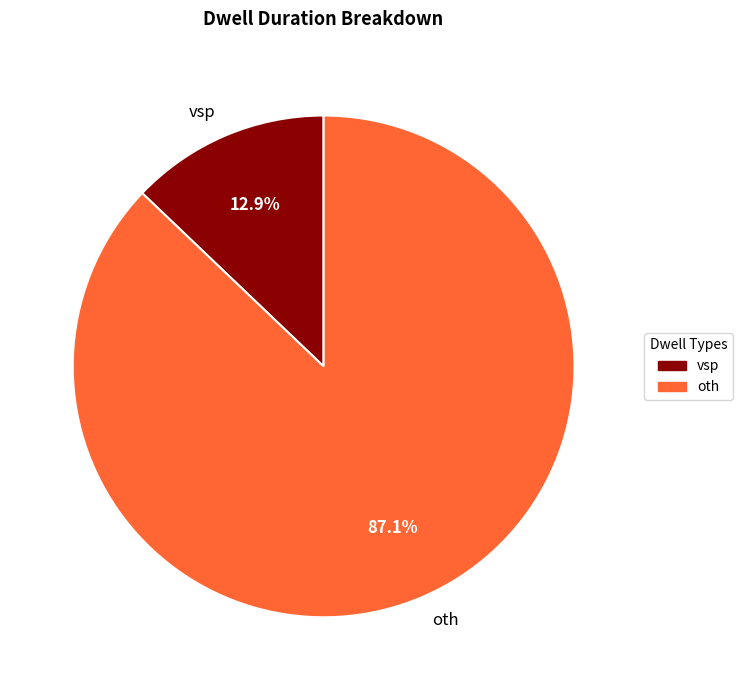

True or false: oth accounts for 87% of the total.

True